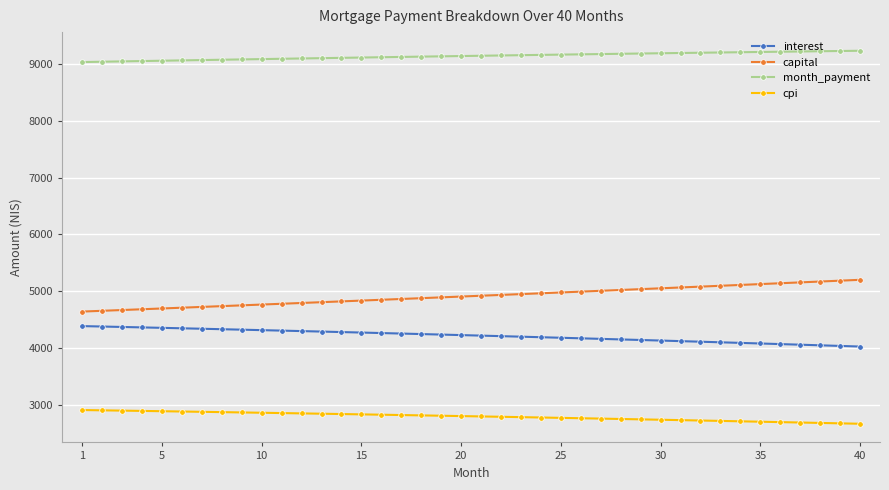

What is the value of the capital point at the 30th from the left?

5052.3